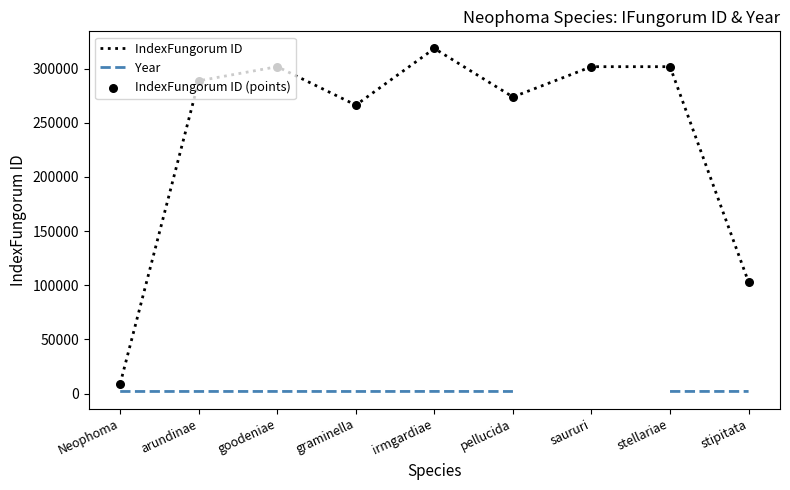

At which category is the sum across all series the highest?

irmgardiae